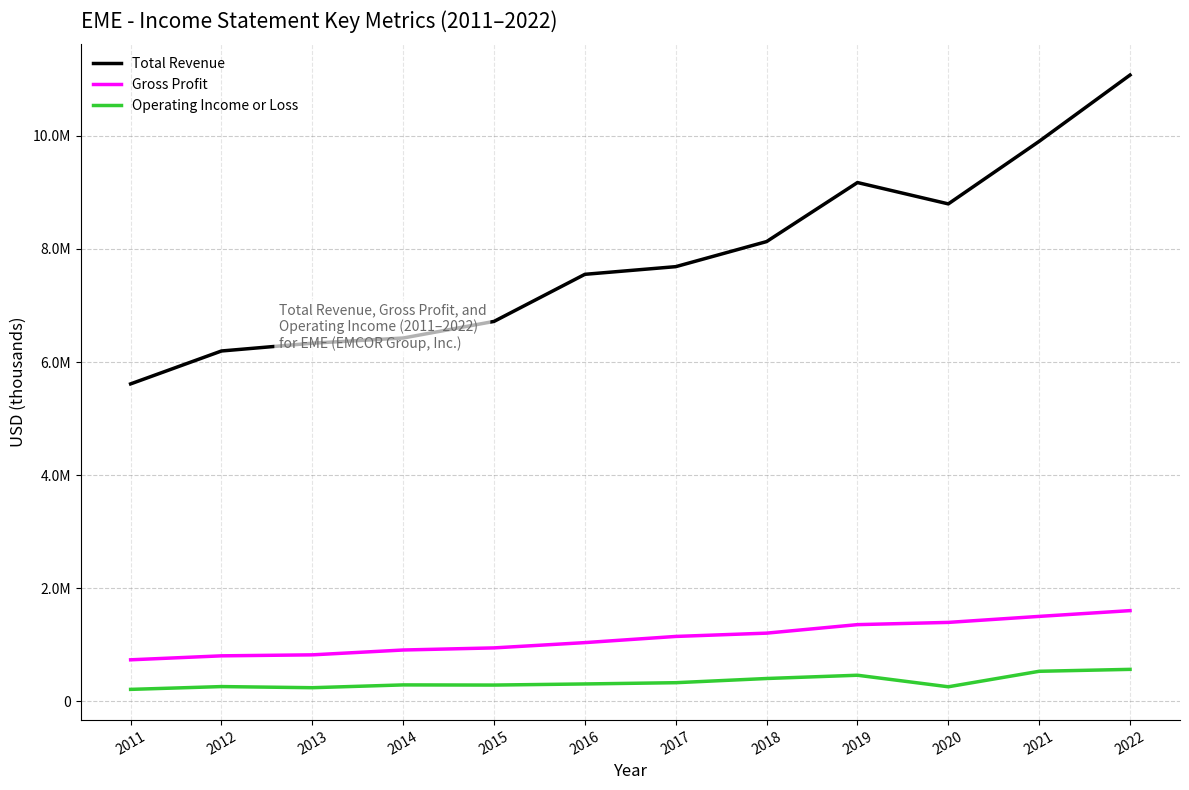

Reading left to right, extract all data points from this chart.

Total Revenue: 5613500	6195500	6333500	6425000	6718700	7551500	7687000	8130600	9174600	8797100	9903600	11076100
Gross Profit: 733900	804000	821600	907200	944500	1037900	1147000	1205500	1355900	1395400	1501700	1603600
Operating Income or Loss: 210800	260300	240400	289900	287100	306900	328900	403100	460900	256800	530800	564900